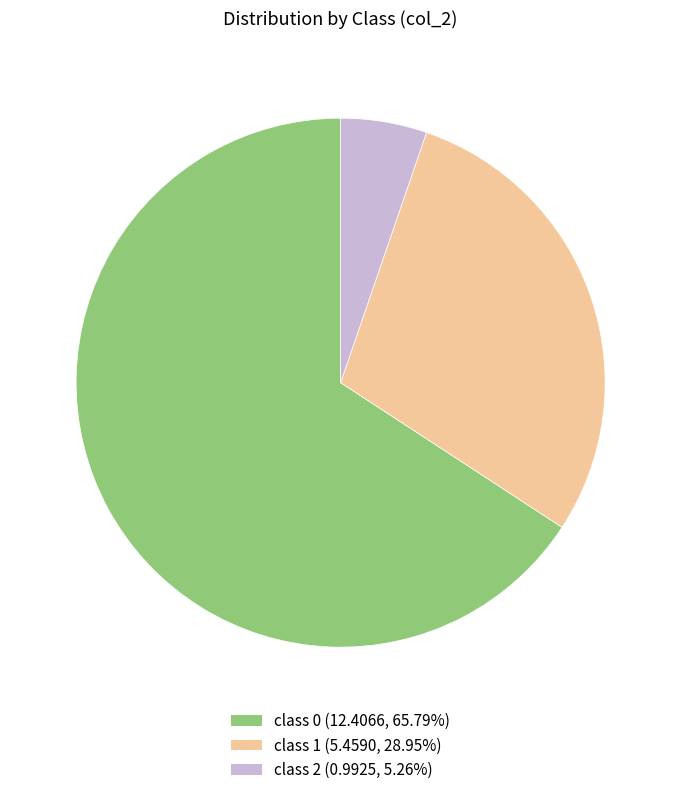

Is there a majority slice in this chart?

Yes